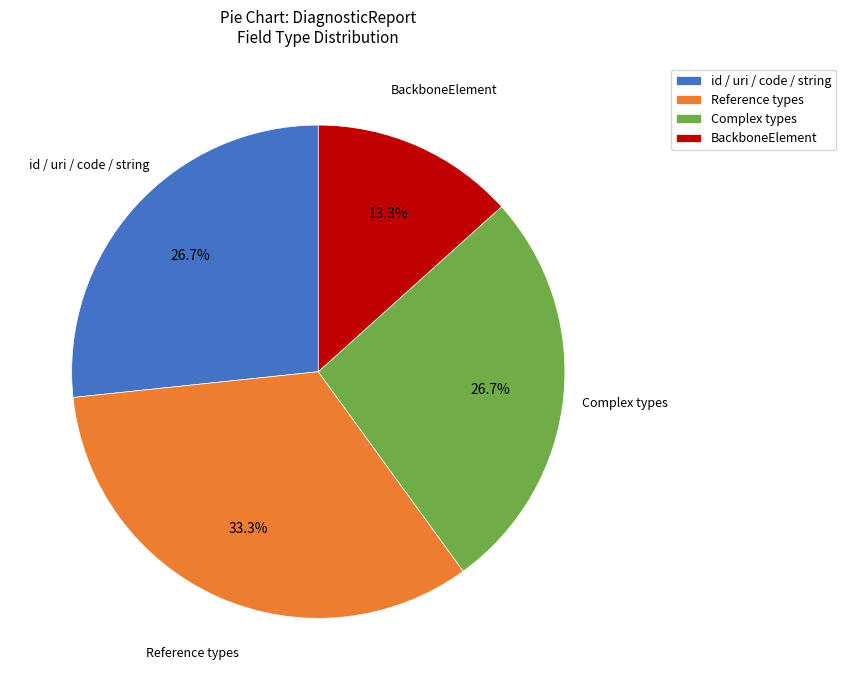

Combined, do id / uri / code / string and BackboneElement account for over 50%?

No